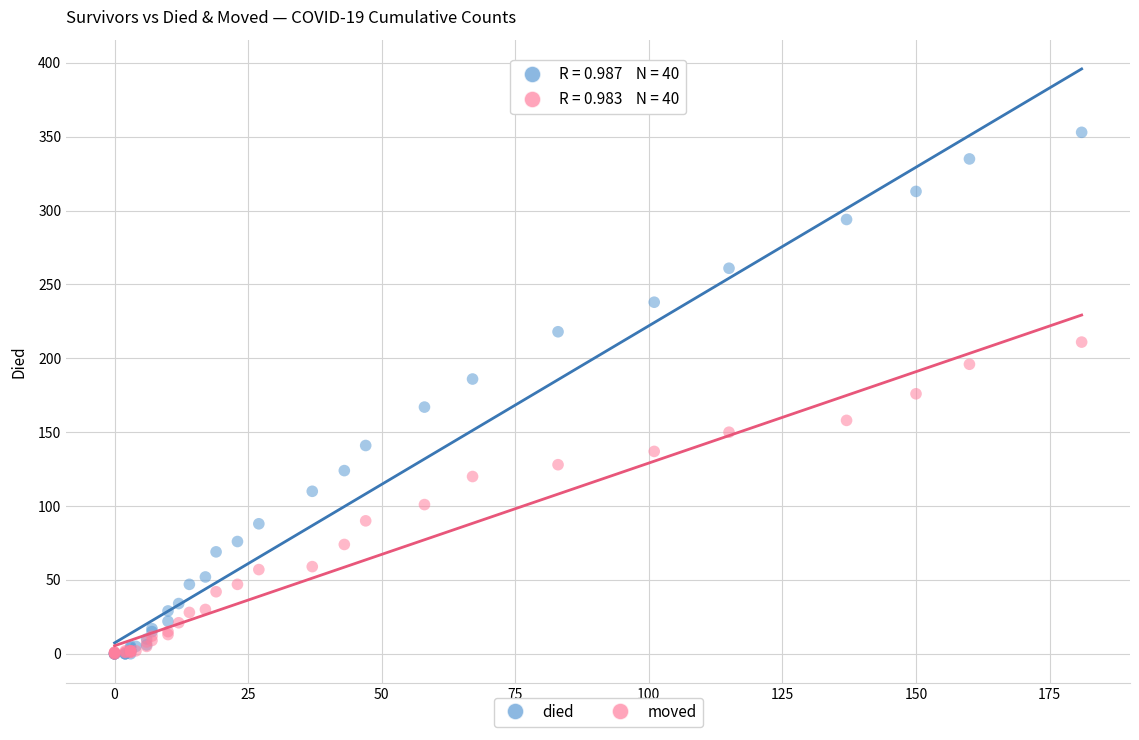

What are all the series names shown in the legend?

died, moved